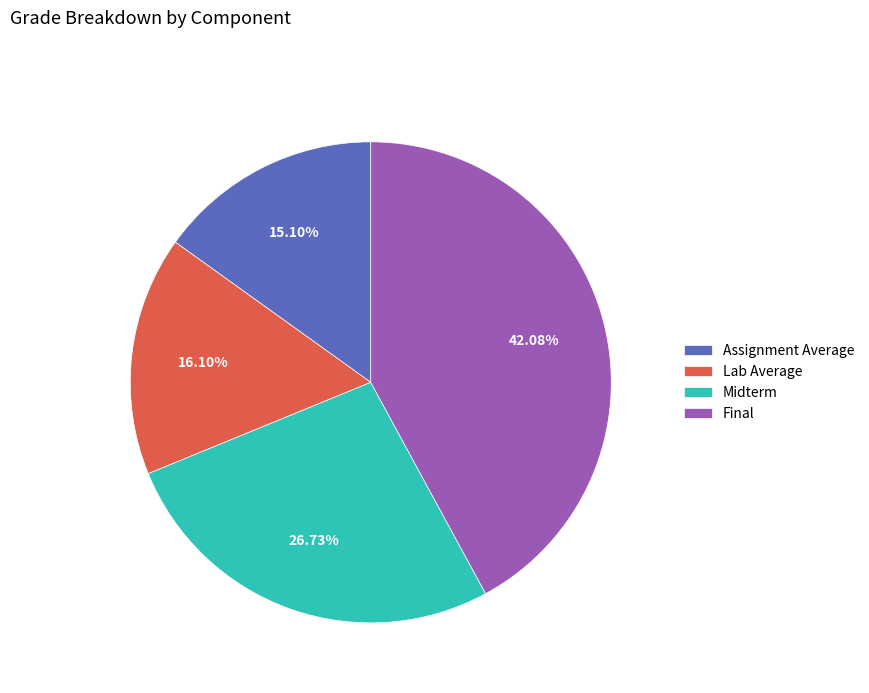

What percentage is the Assignment Average slice, to the nearest percent?

15%